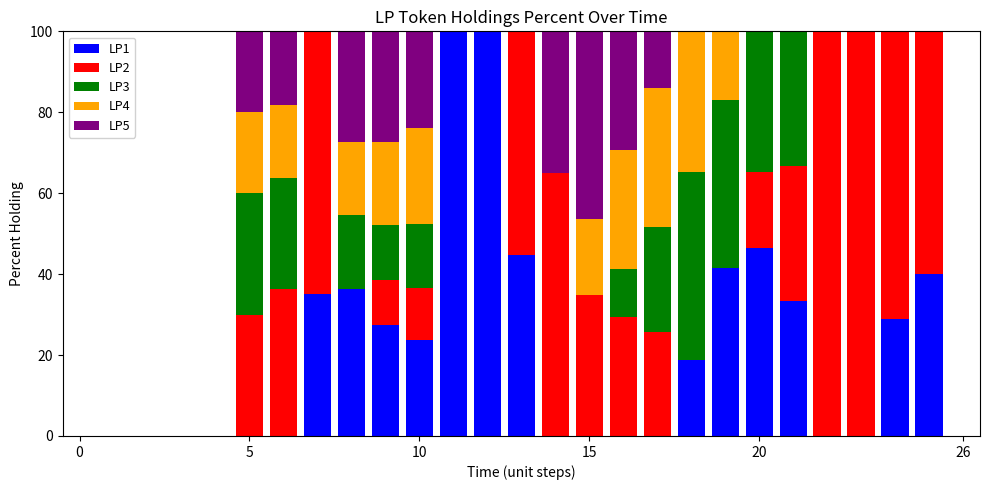

What is the highest value of the LP1 series?

100.0